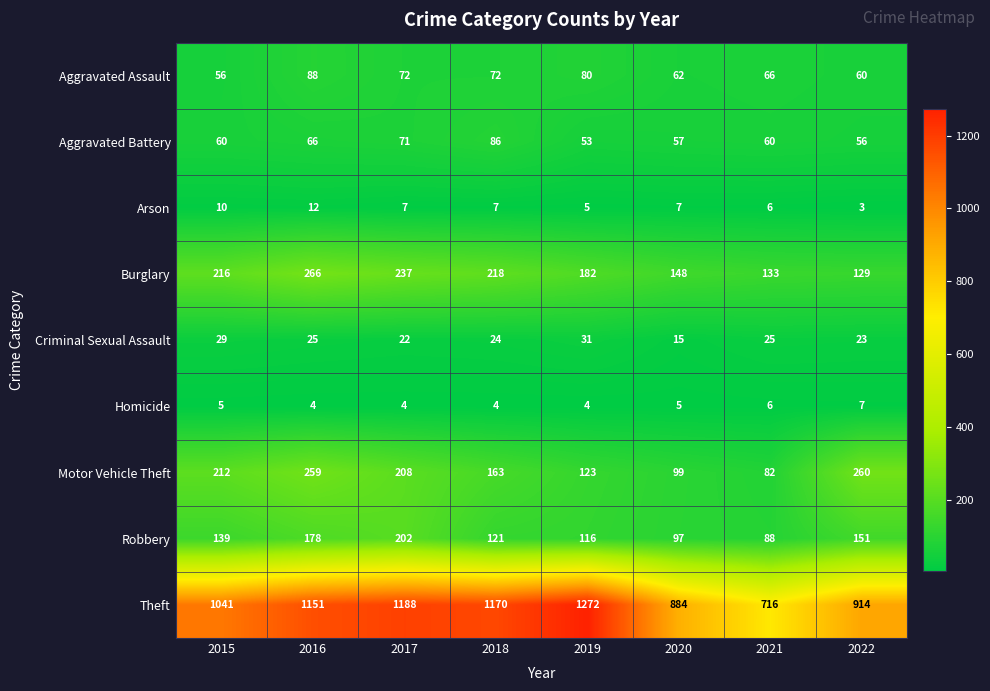

What is the difference between the highest and lowest values at 2015?

1036